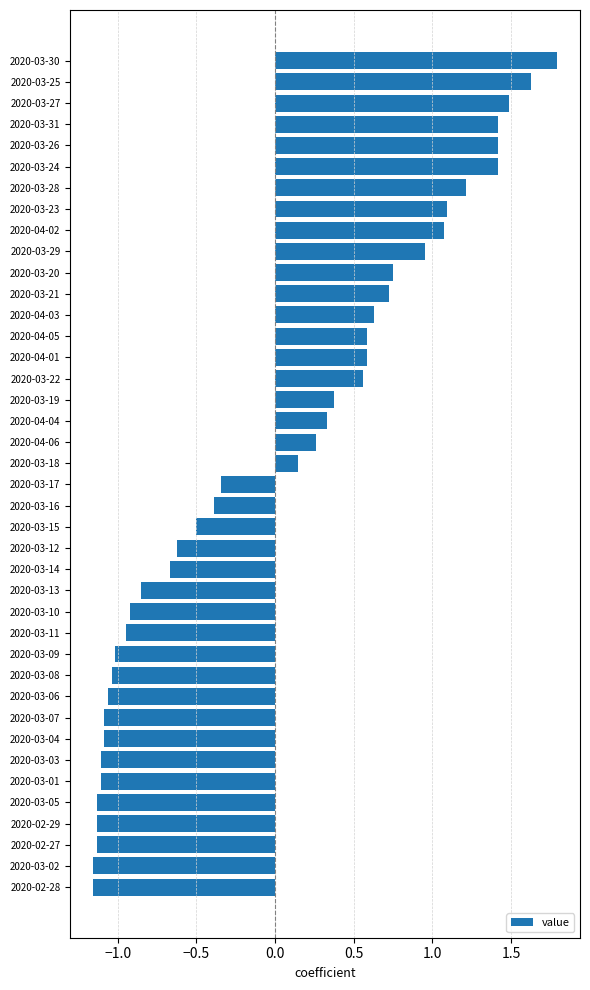

How many bars are there in total?

40